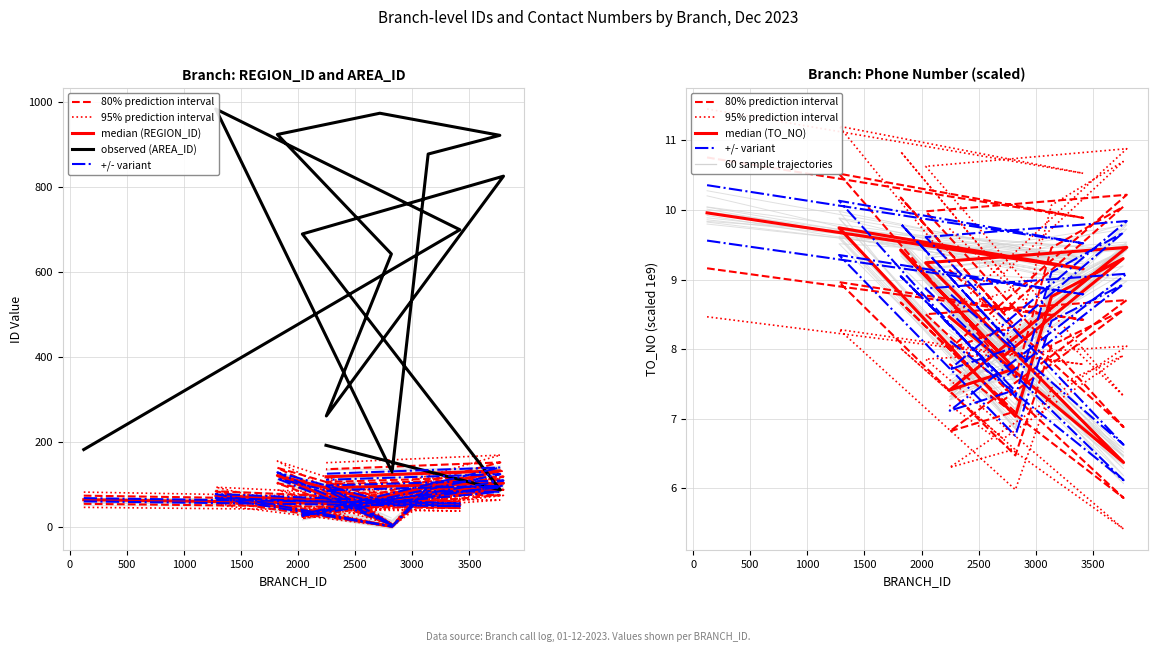

At how many categories does at least one series exceed 472?

9